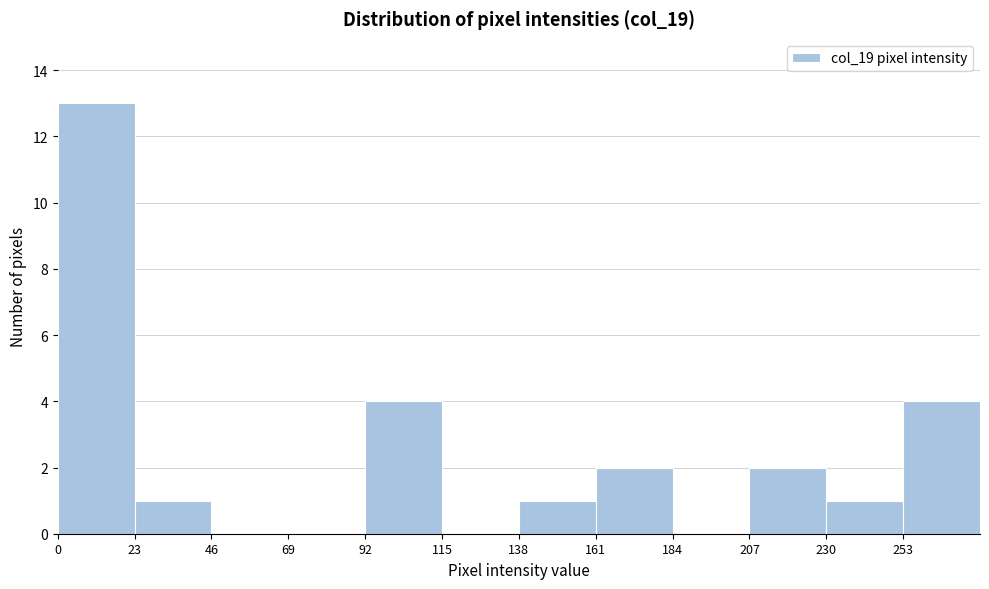

Over which range of the x-axis is the bar tallest?

0 to 23